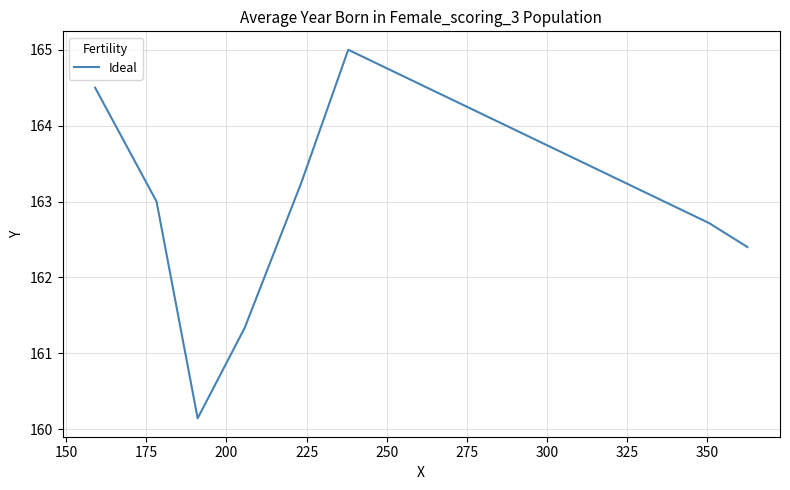

What is the smallest value displayed?

160.1